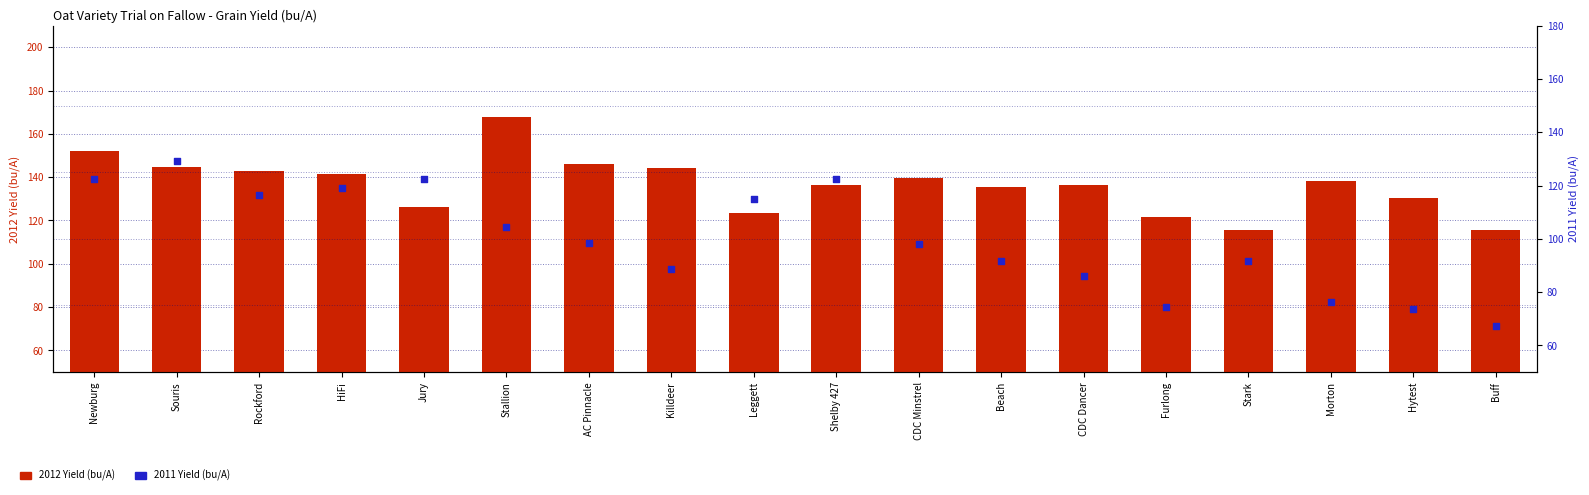

Which series reaches the minimum Y coordinate?

2011 Yield